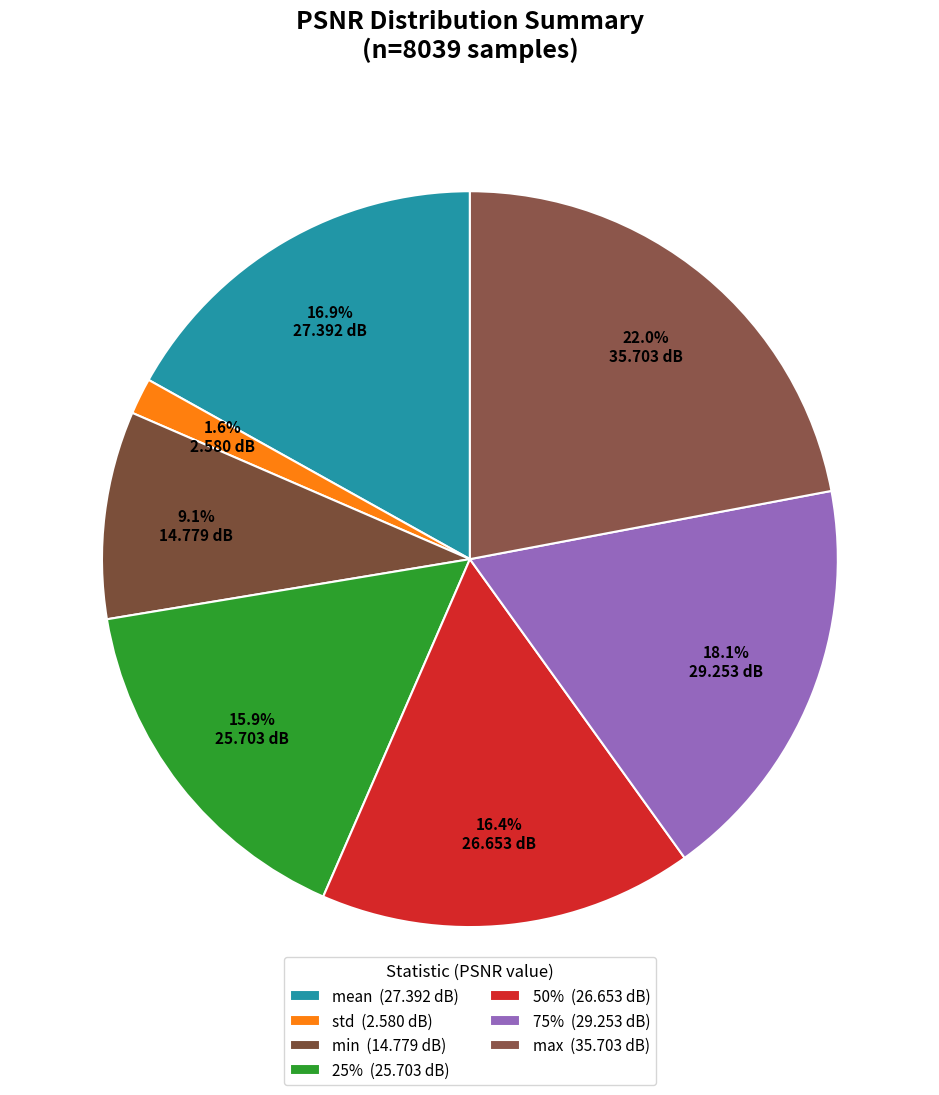

Between mean and 25%, which is larger?

mean